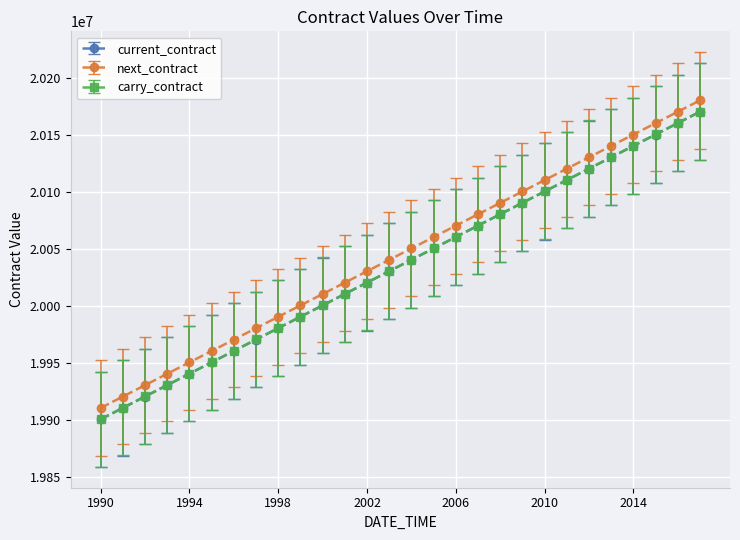

True or false: carry_contract and next_contract intersect in this chart.

False